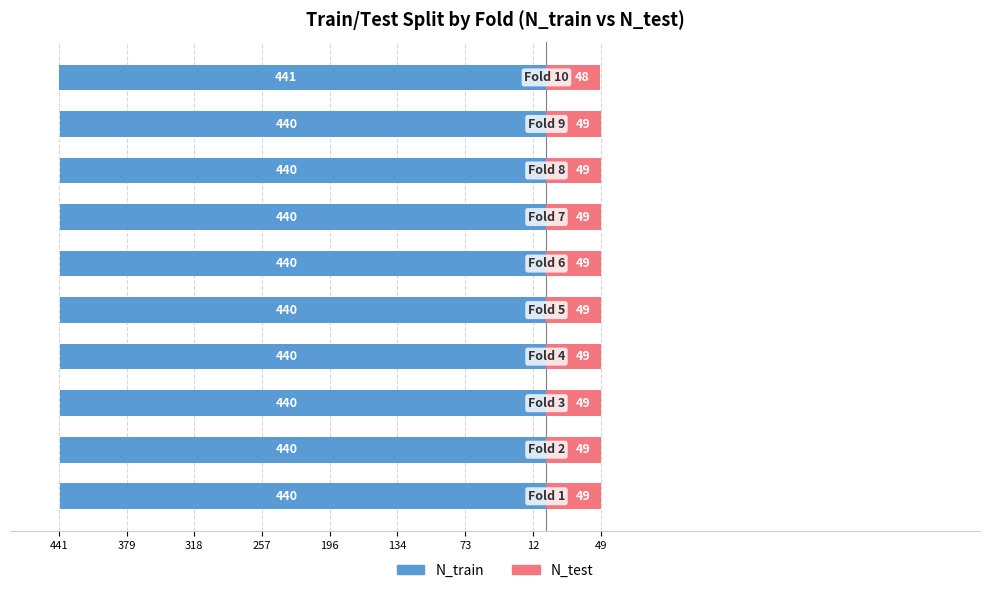

True or false: N_test has a value of 49 at 257.

True